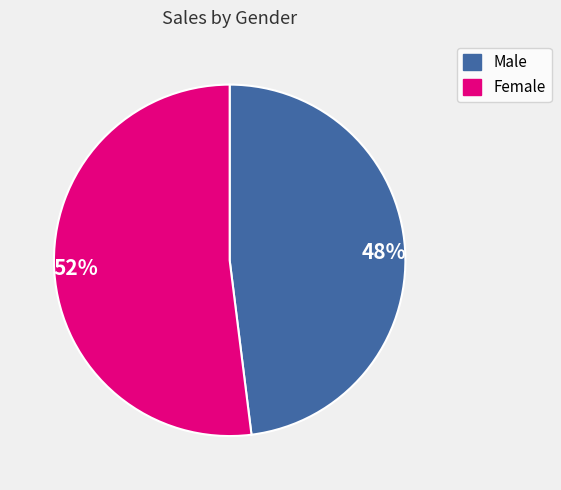

Is there a majority slice in this chart?

Yes